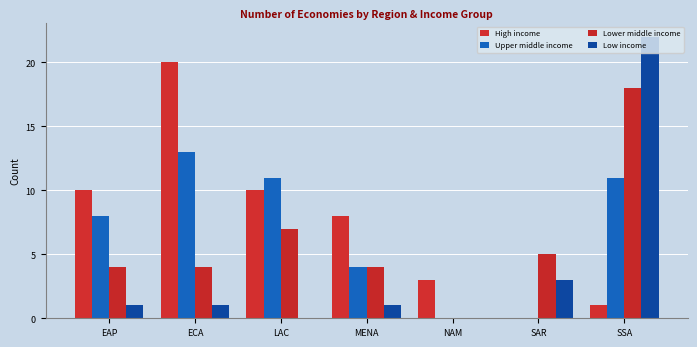

Which series has the largest total across all categories?

High income